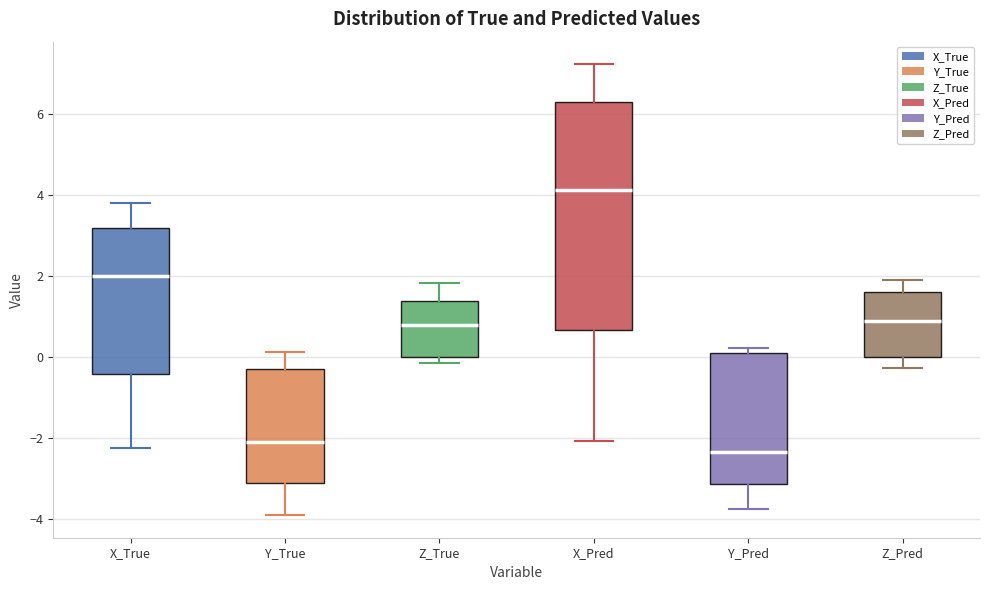

Comparing the boxes themselves (not the whiskers), which one is the tallest?

X_Pred